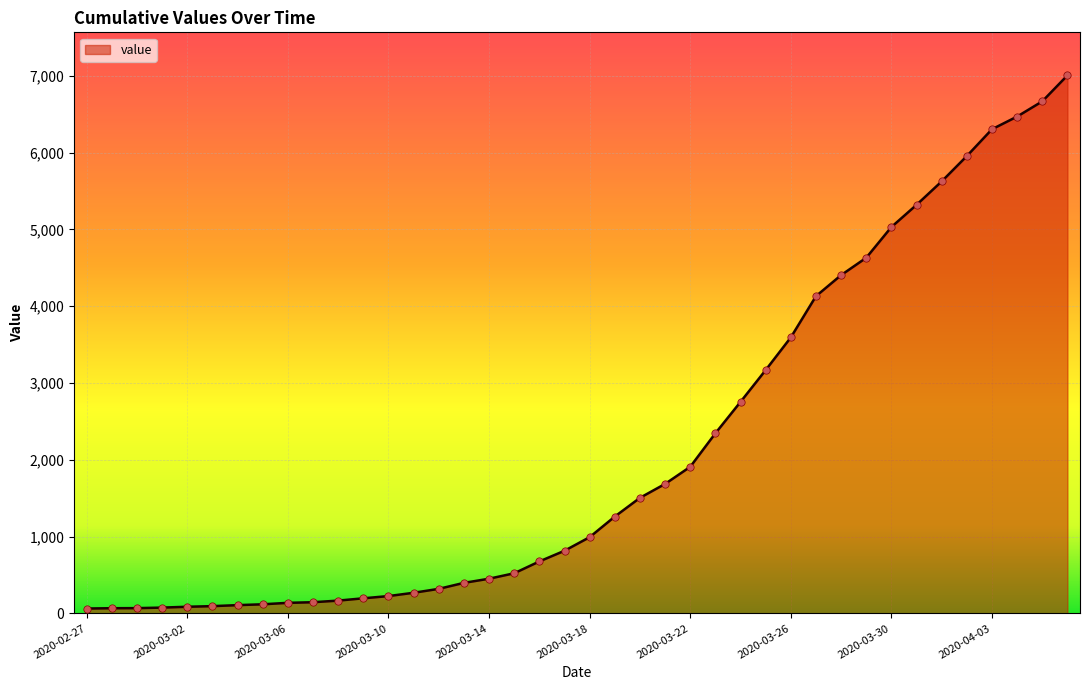

What is the maximum value shown in the chart?

7004